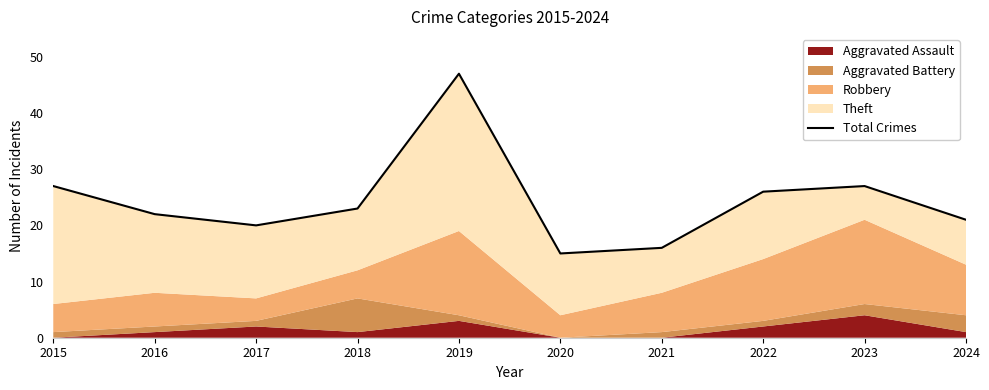

True or false: the data shows 9 at 2018.

False